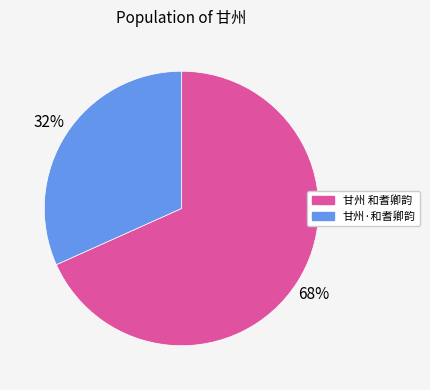

Do 甘州·和耆卿韵 and 甘州 和耆卿韵 together represent more than half of the pie?

Yes